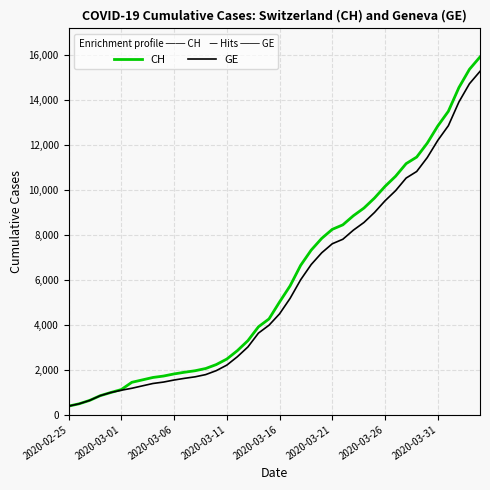

Which series has the largest range (max minus min)?

CH